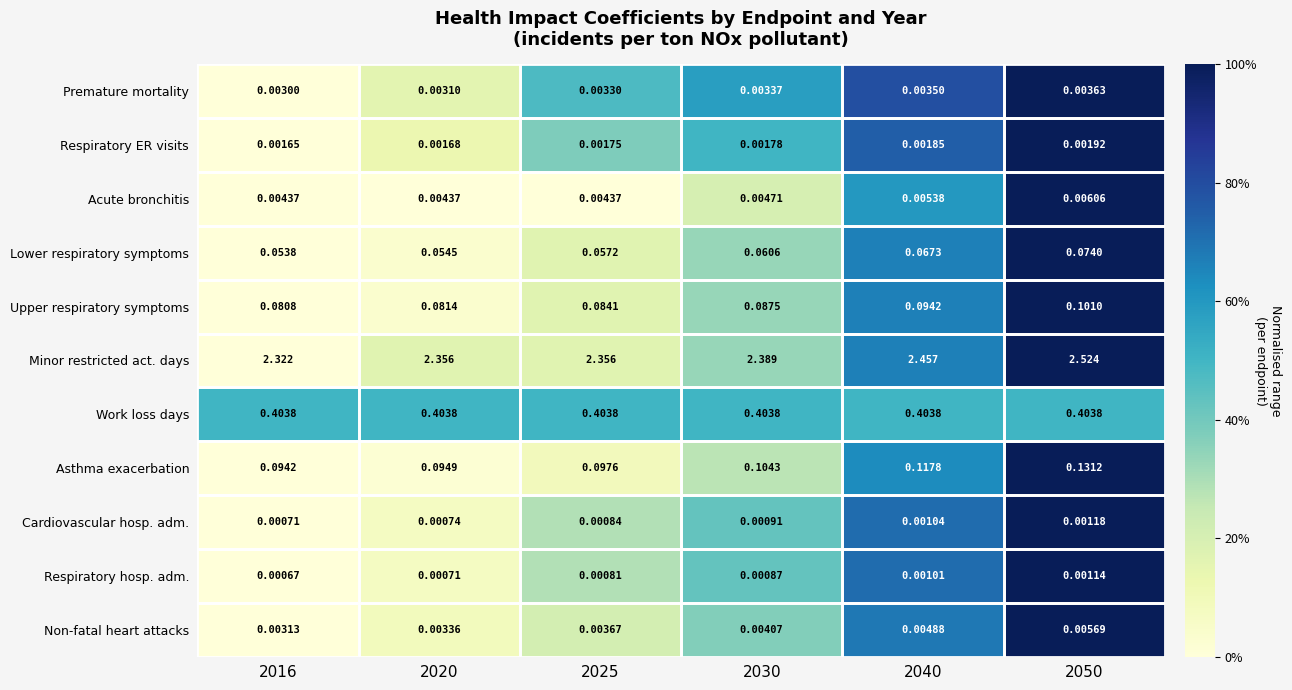

Which series has the largest range (max minus min)?

Minor restricted act. days